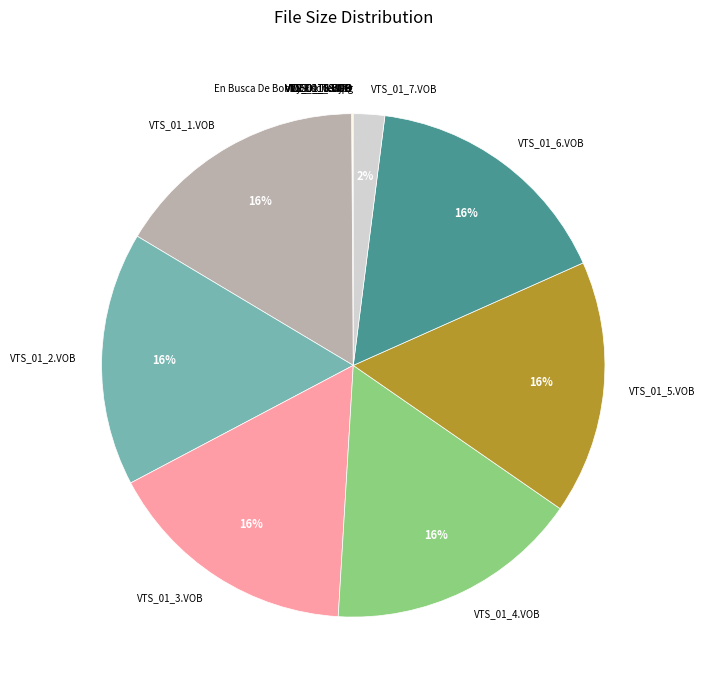

The VTS_01_7.VOB slice represents 14% of the pie. True or false?

False